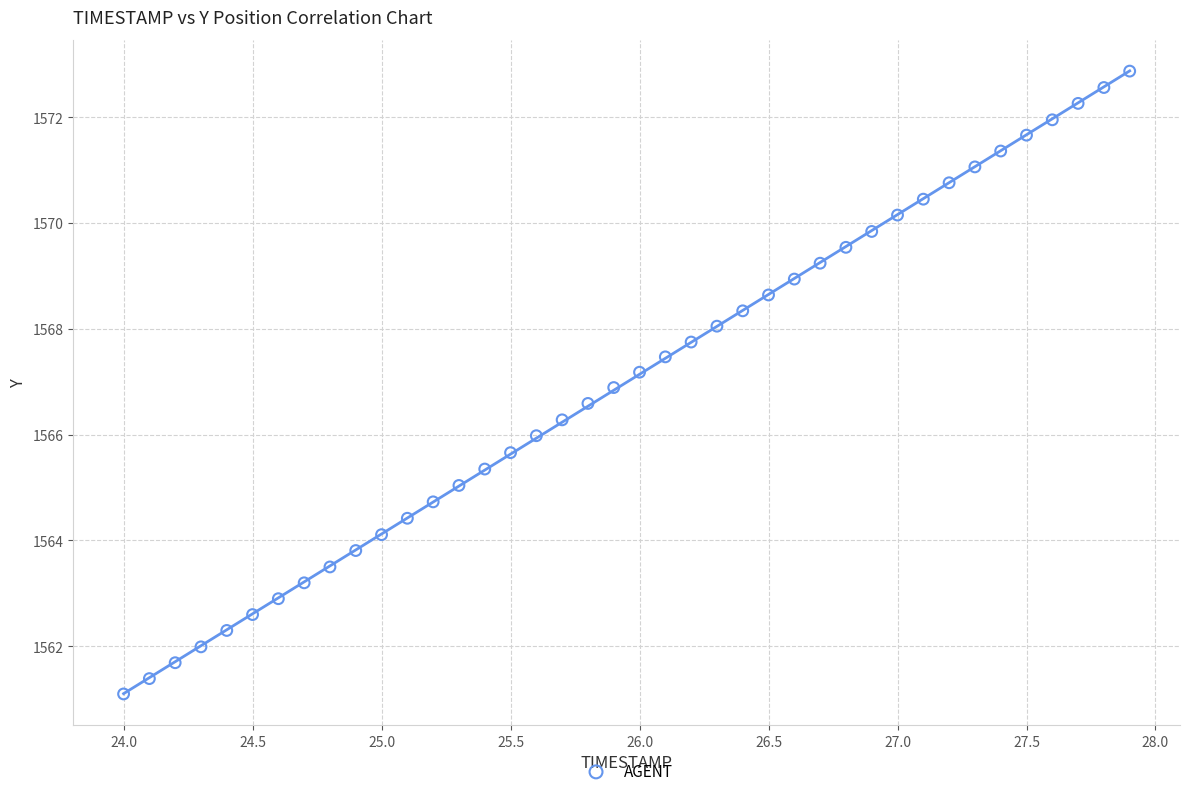

What is the range of Y values (max minus min)?

11.8